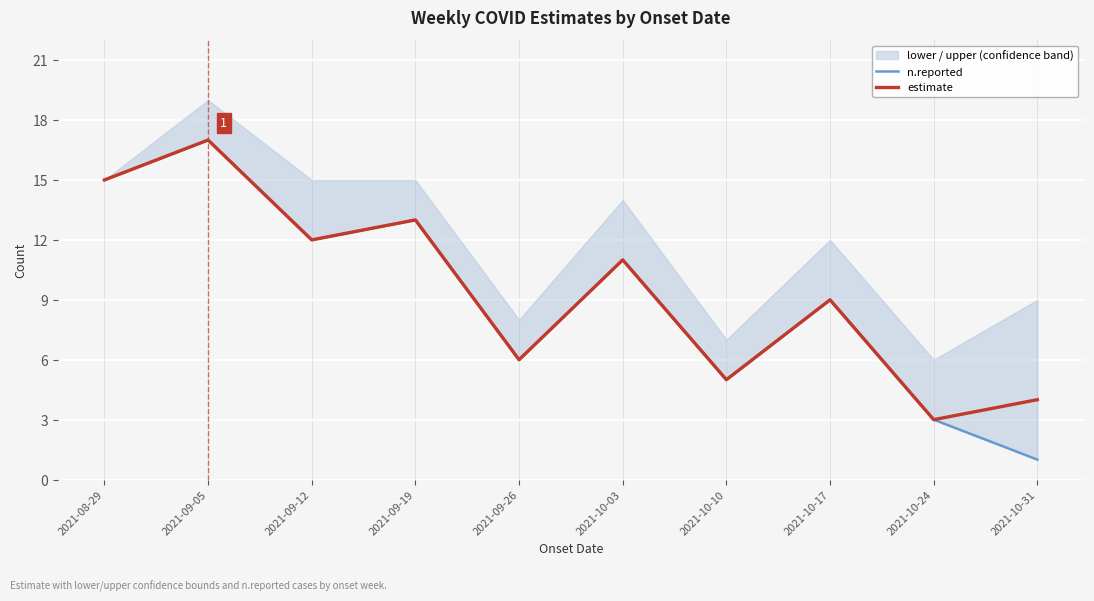

True or false: estimate has a value of 12 at 2021-09-12.

True